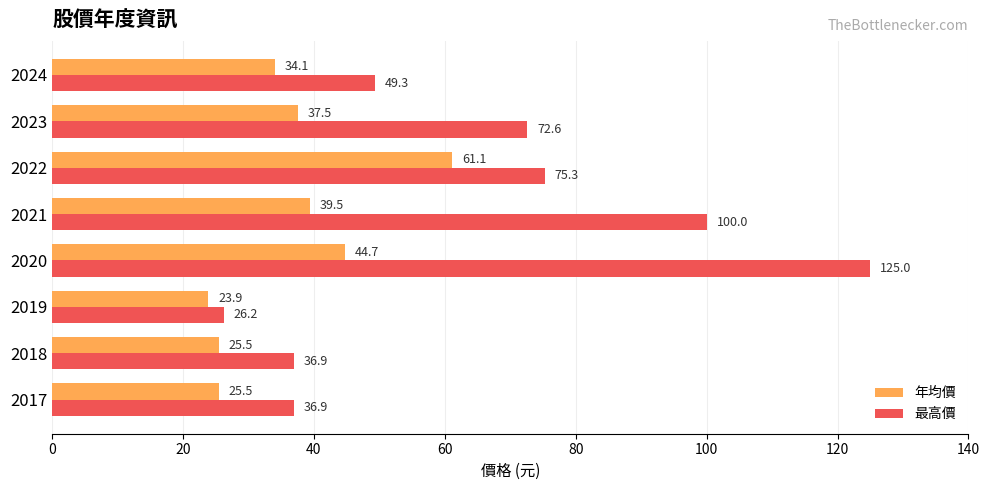

At which category does the chart reach its minimum across all series?

2019